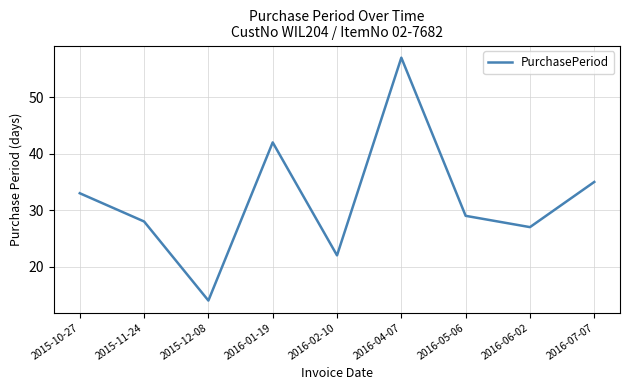

Which category has the lowest value across all series?

2015-12-08